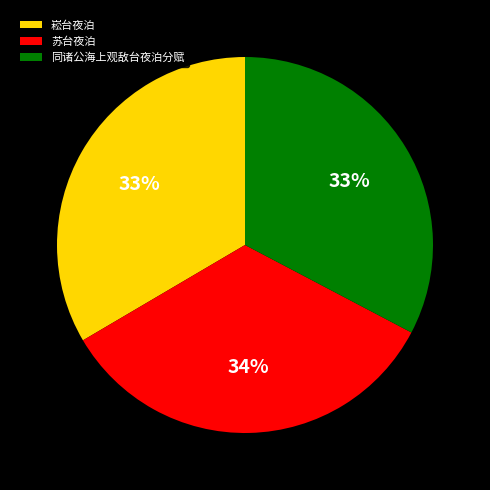

Count the number of slices in the pie.

3